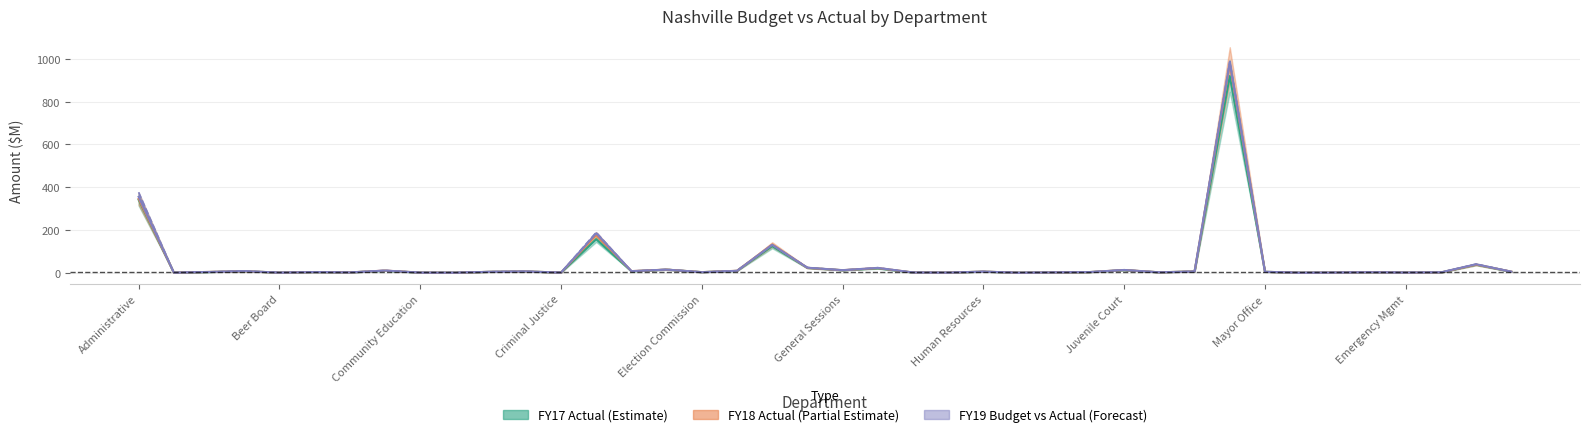

True or false: FY18_Actual has a value of 38.1 at 38.

True